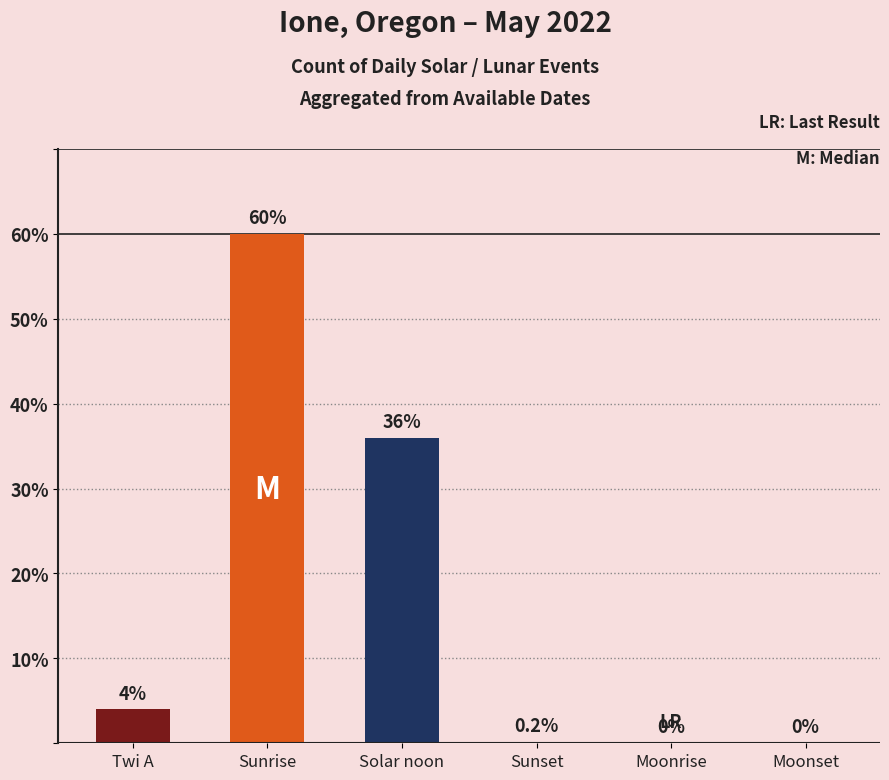

At which label is the value closest to 30?

Solar noon